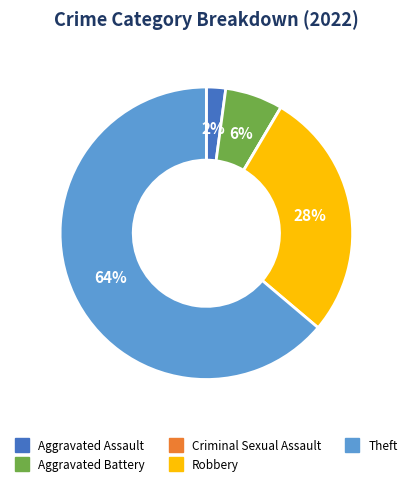

Which slice represents more than half of the pie?

Theft